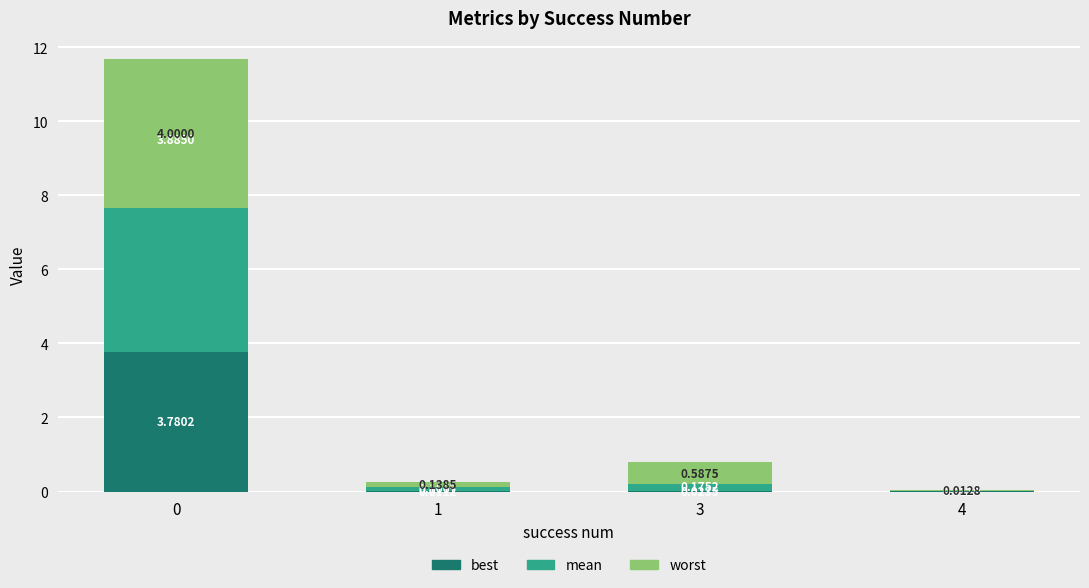

What are all the series names shown in the legend?

best, mean, worst